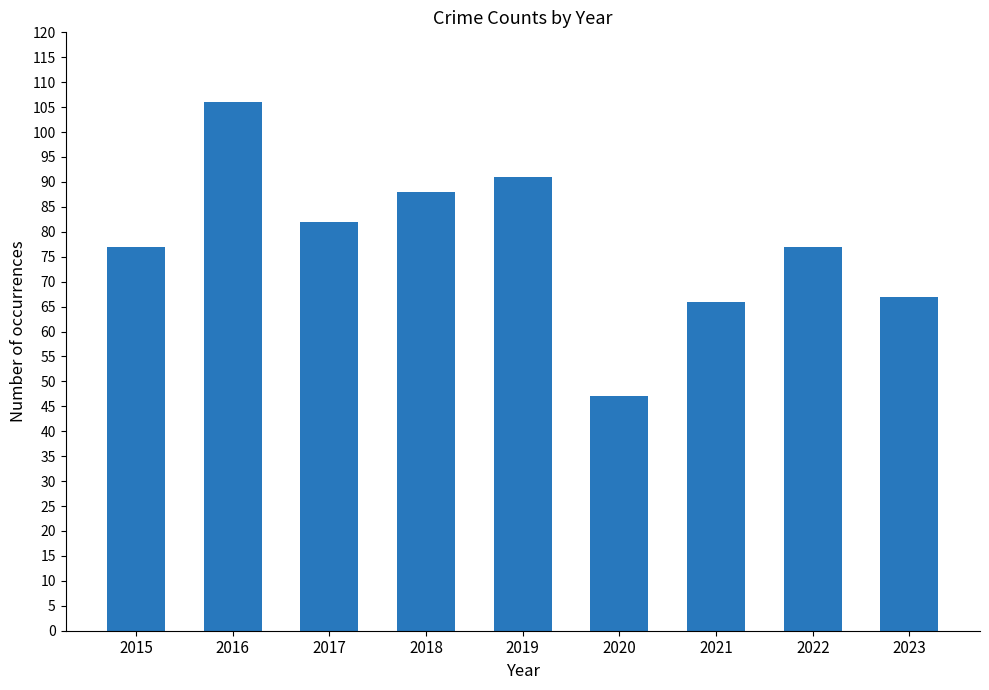

What is the difference between the values at 2022 and 2020?

30